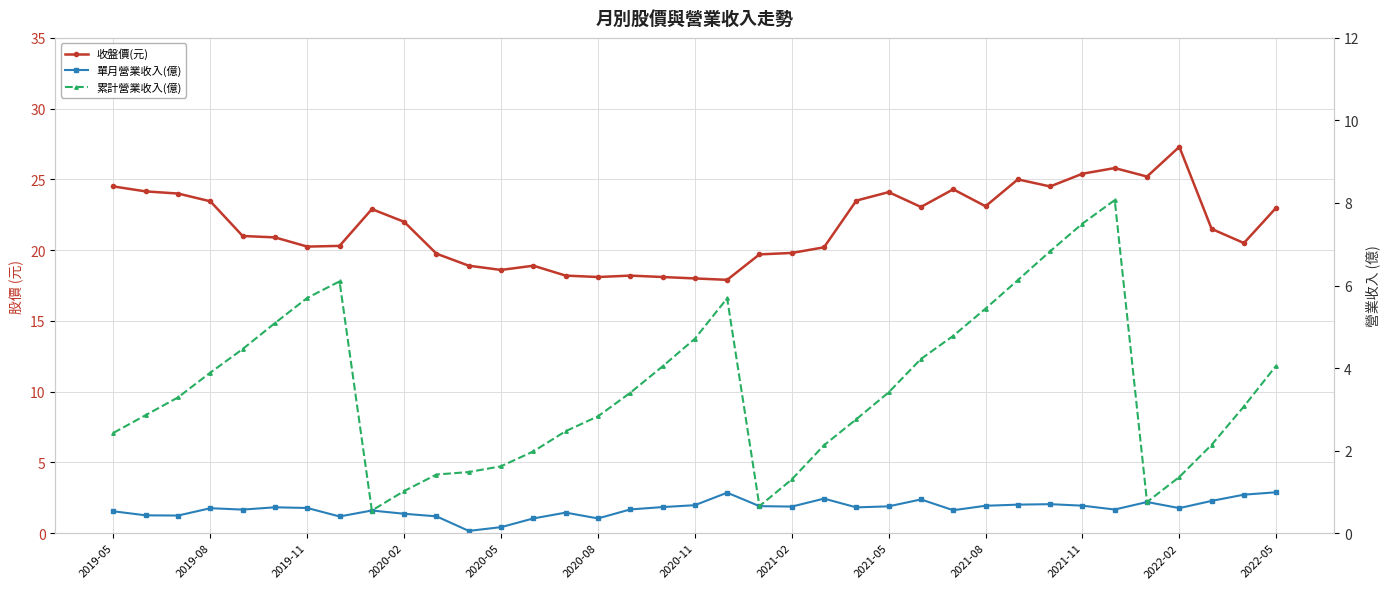

Is the value of 累計營業收入(億) at 26 greater than the value of 收盤價(元) at 2020-05?

No